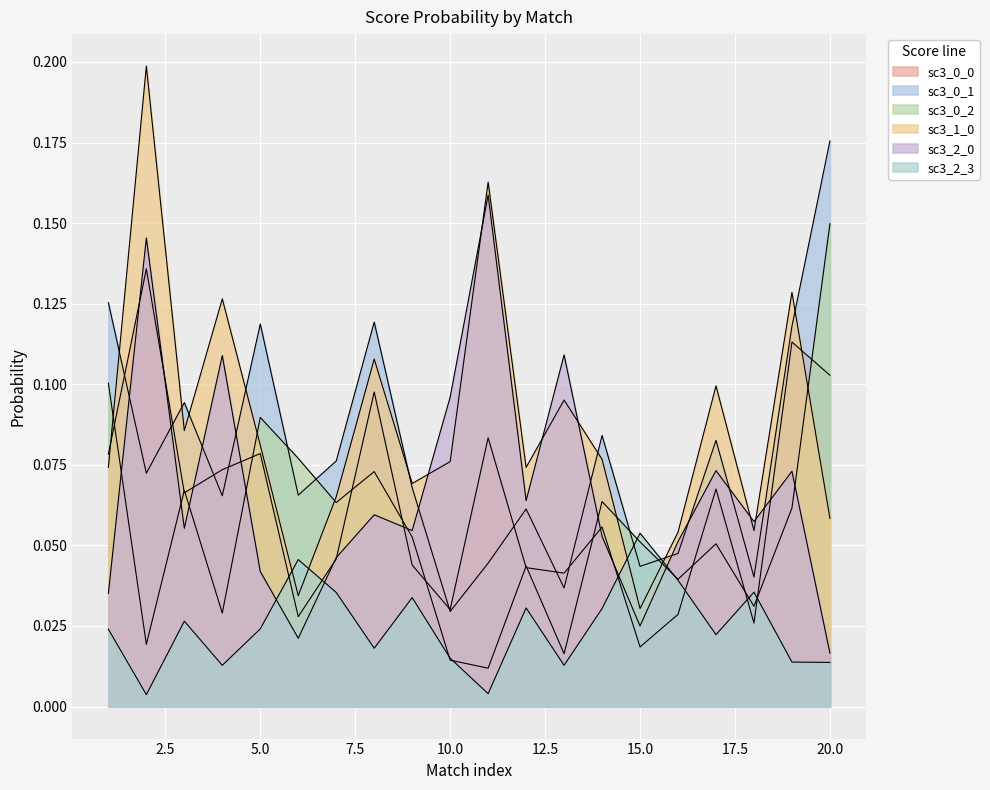

At which category does the chart reach its minimum across all series?

2